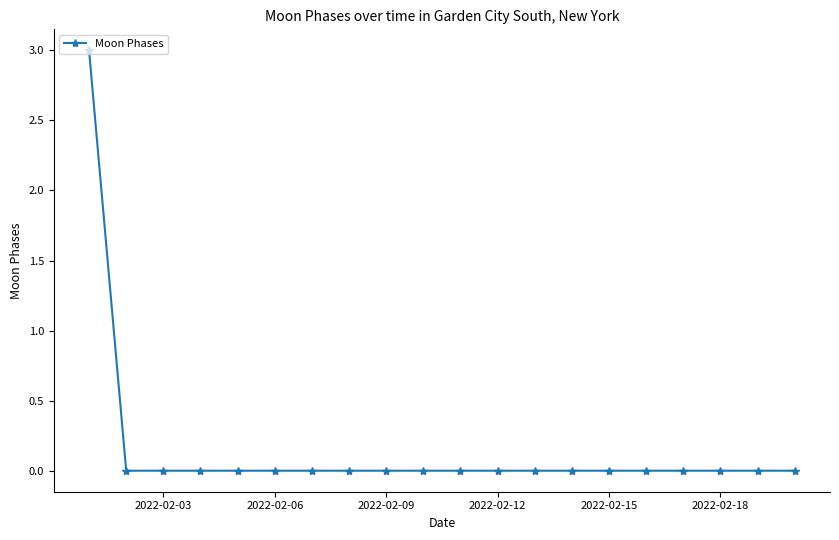

What is the maximum value shown in the chart?

3